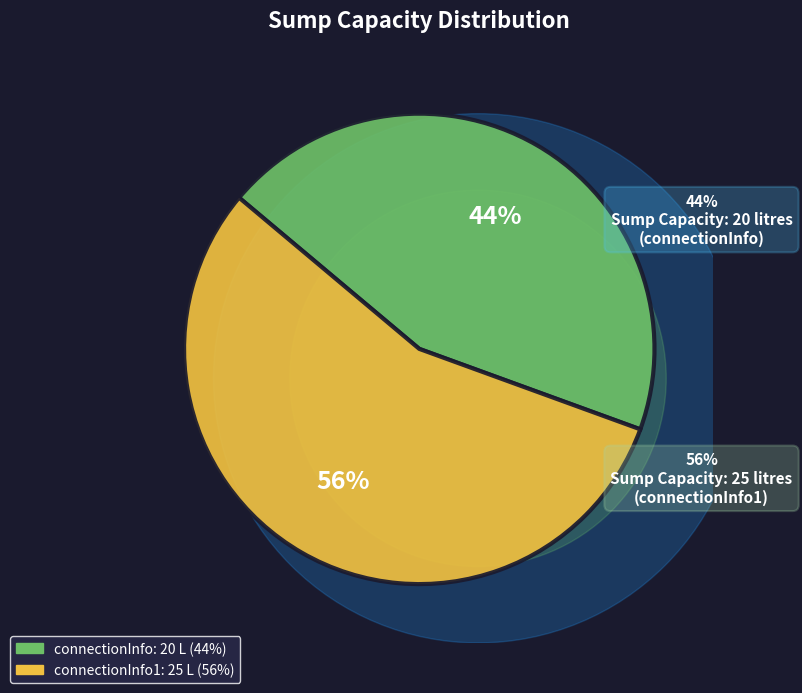

Between connectionInfo and connectionInfo1, which is larger?

connectionInfo1